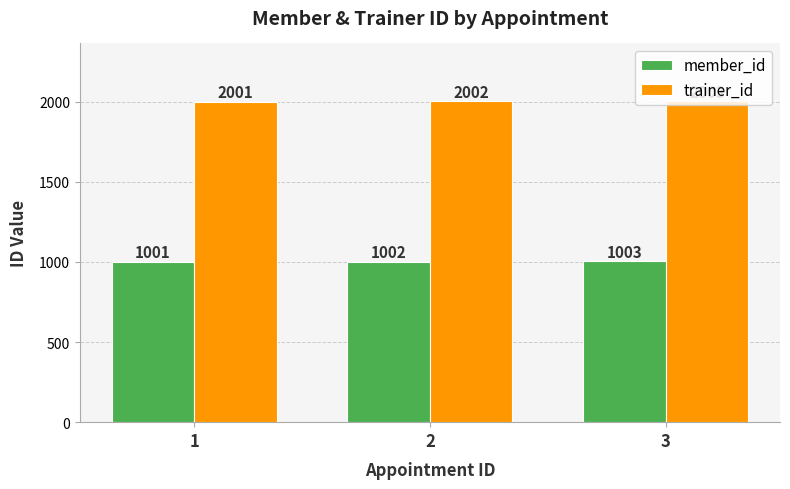

What is the sum of the trainer_id values at 1 and 2?

4003